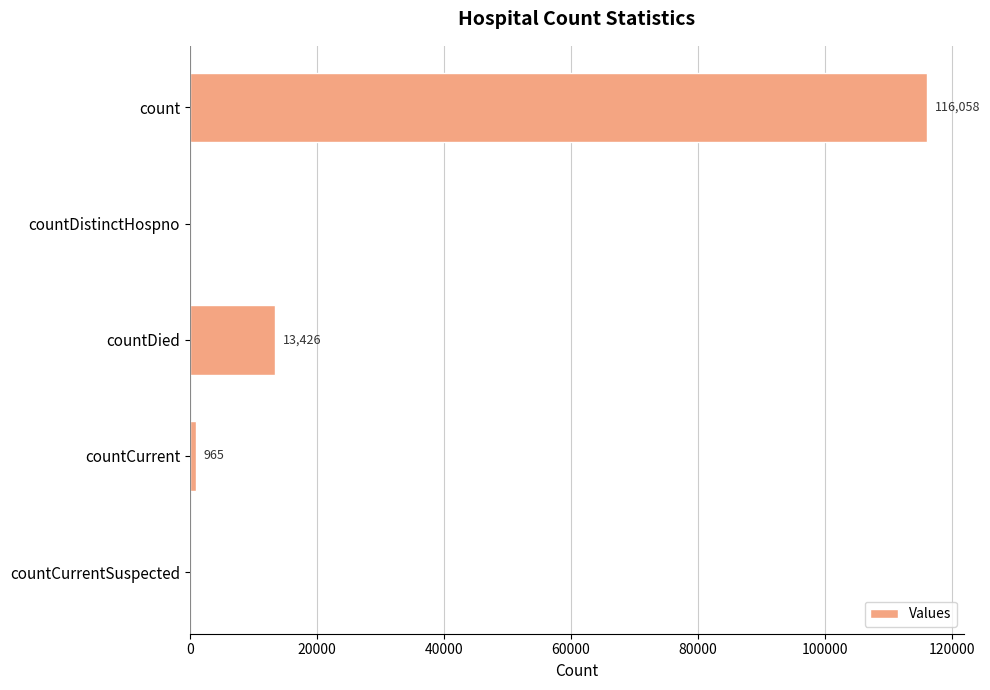

How many values are above zero?

3